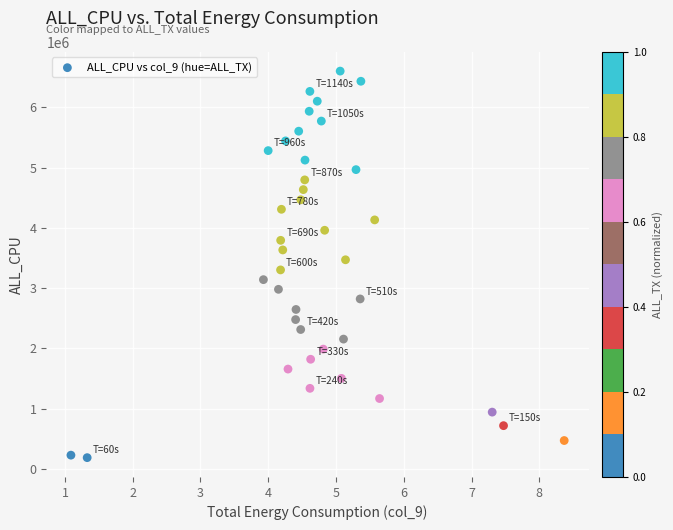

What is the range of Y values (max minus min)?

6417505